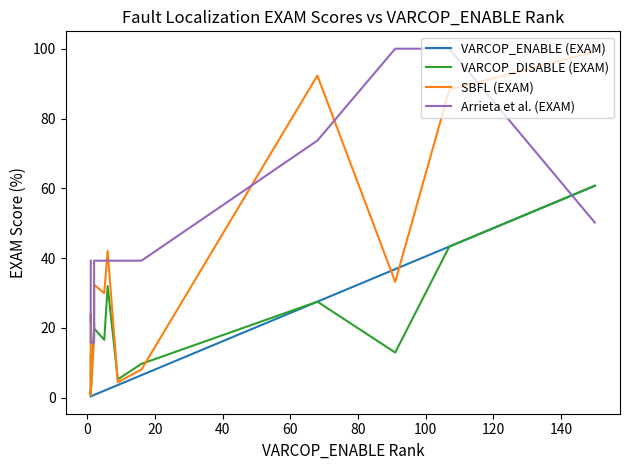

True or false: VARCOP_ENABLE (EXAM) has more than 0 points higher than both neighbors.

False